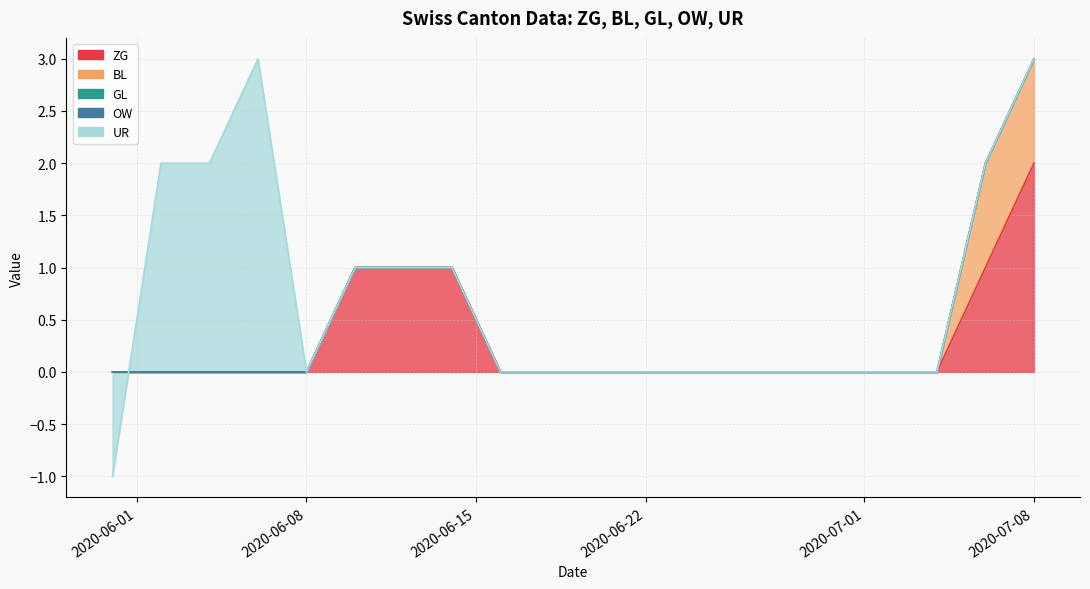

True or false: OW and UR cross at least once.

False